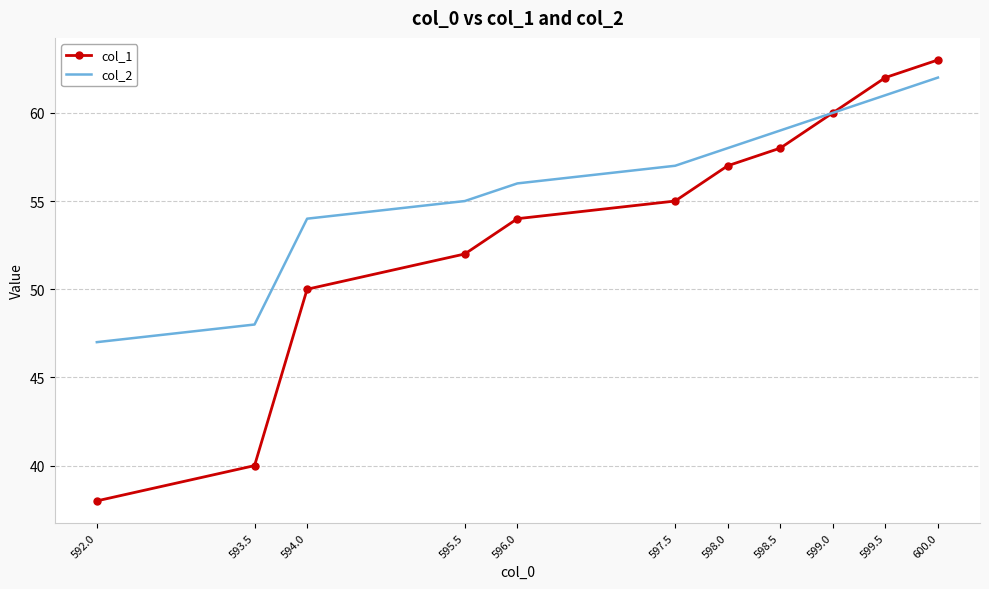

Read the col_2 value at 599.0, to the nearest 10.

60